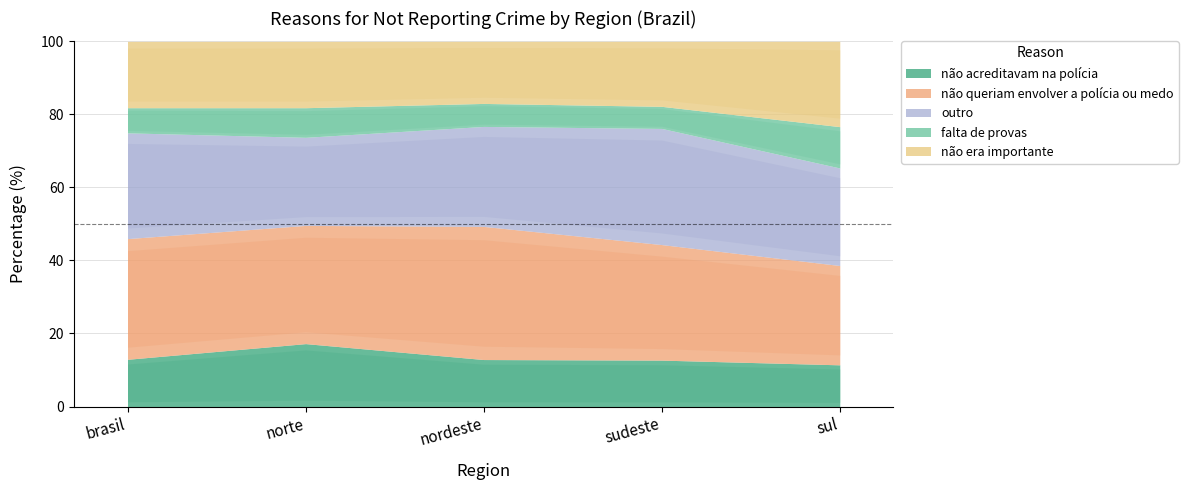

At which category is the sum across all series the highest?

sul